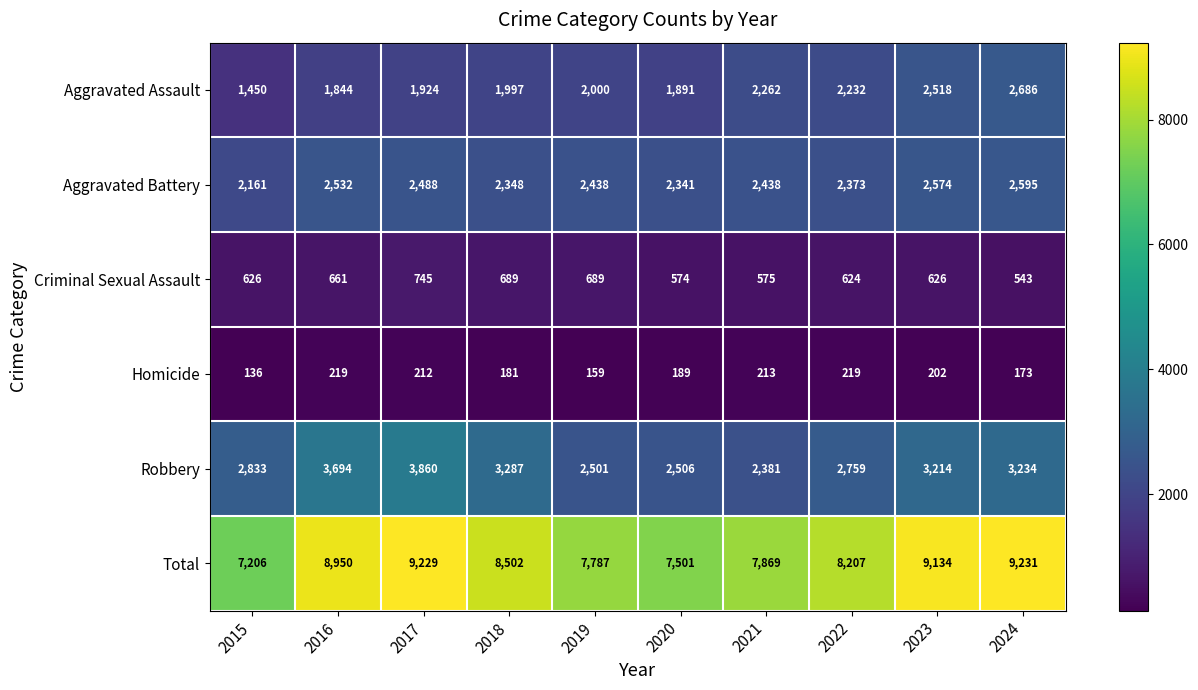

What is the difference between the highest and lowest values at 2019?

7628